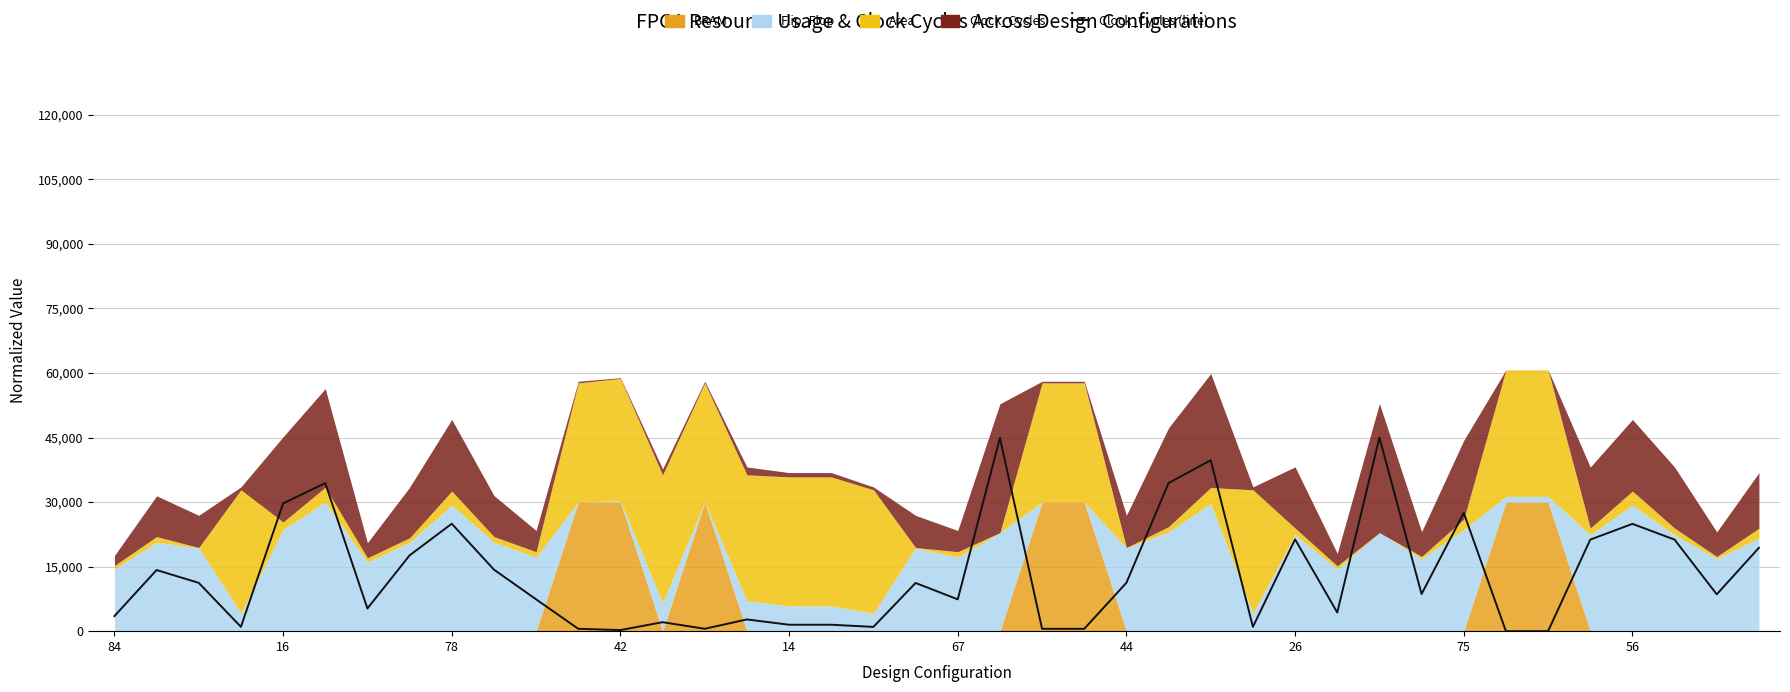

Is it true that the value at 38 is 11466.4?

False